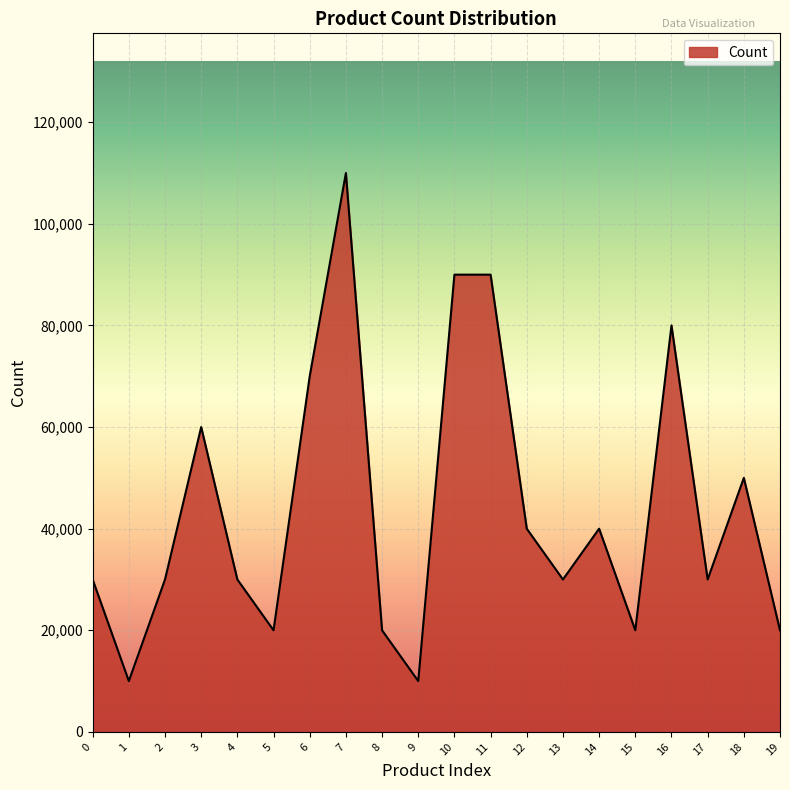

Which has a higher value, 5 or 18?

18